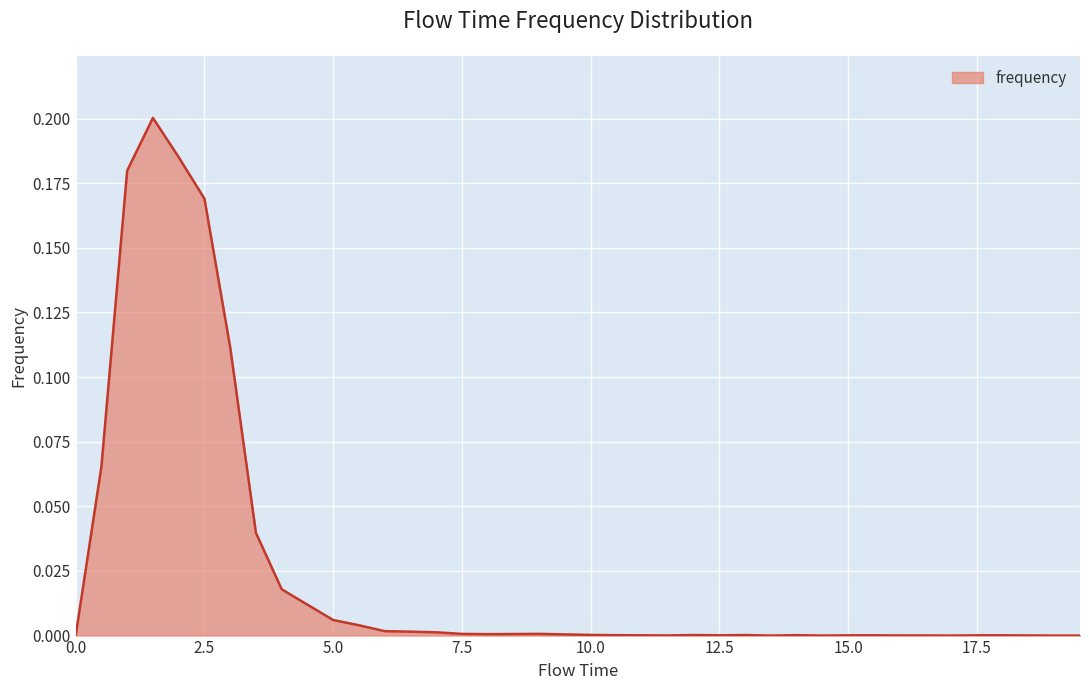

Rank the categories by value from lowest to highest.

0.0, 13.5, 14.5, 17.0, 19.0, 19.5, 11.5, 16.0, 16.5, 18.5, 11.0, 12.5, 15.0, 15.5, 17.5, 18.0, 10.5, 14.0, 12.0, 13.0, 10.0, 9.5, 8.0, 8.5, 7.5, 9.0, 7.0, 6.5, 6.0, 5.5, 5.0, 4.5, 4.0, 3.5, 0.5, 3.0, 2.5, 1.0, 2.0, 1.5